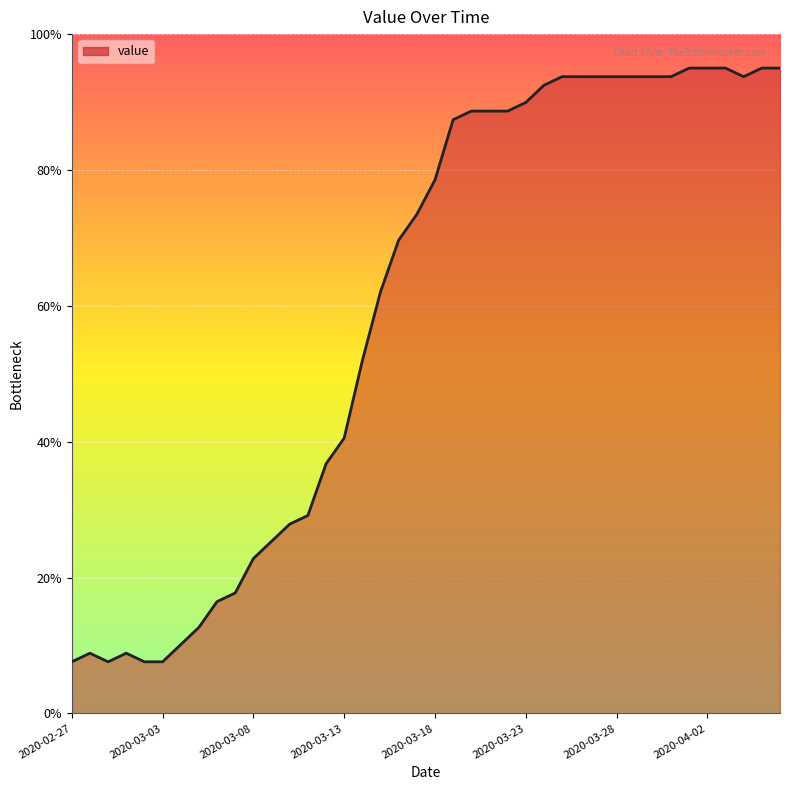

What is the maximum value shown in the chart?

95.0